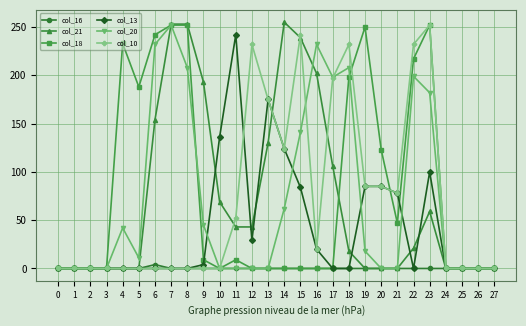

What is the value of the col_20 point at the 9th from the left?

208